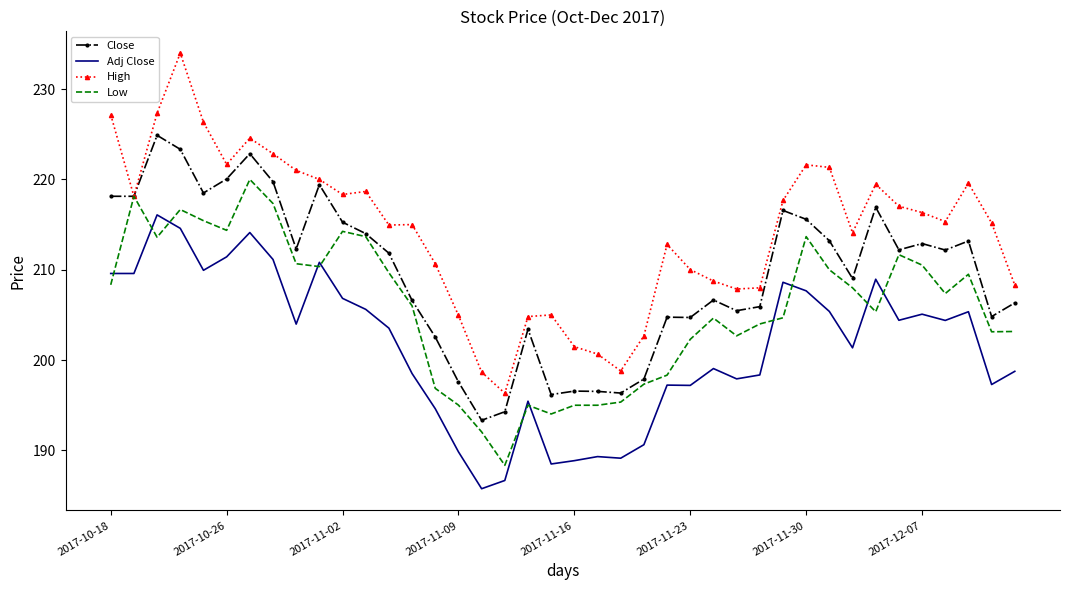

List the series in order of their overall mean, highest first.

High, Close, Low, Adj Close